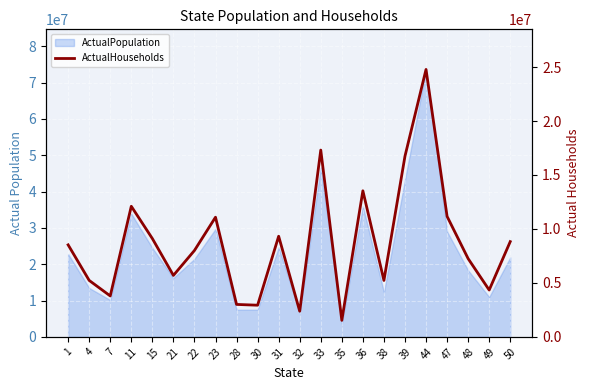

Rank the categories by value from highest to lowest.

44, 33, 39, 36, 11, 47, 23, 31, 15, 50, 1, 22, 48, 21, 4, 38, 49, 7, 28, 30, 32, 35